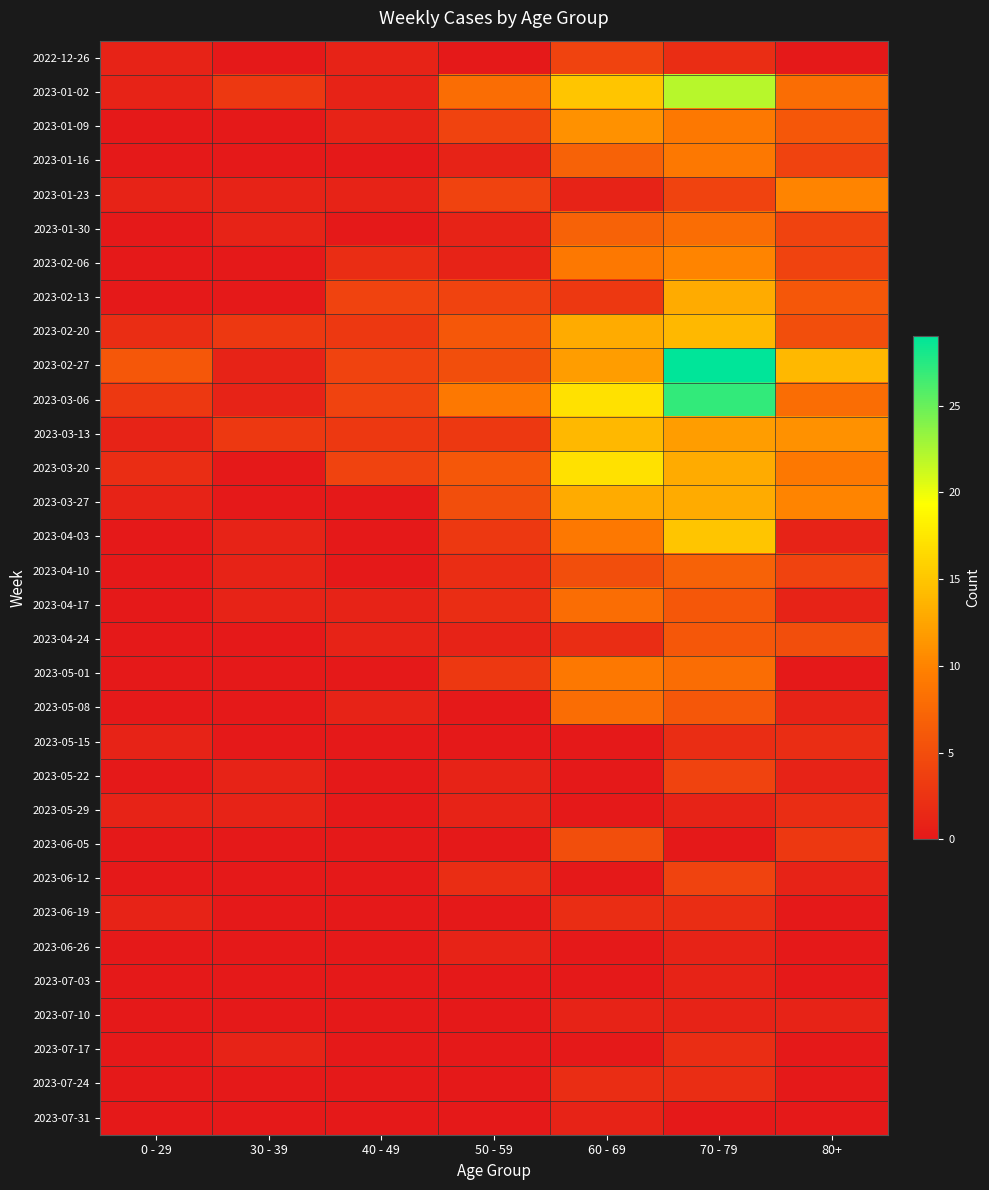

List the series in order of their peak value, highest first.

2023-02-27, 2023-03-06, 2023-01-02, 2023-03-20, 2023-04-03, 2023-02-20, 2023-03-13, 2023-02-13, 2023-03-27, 2023-01-09, 2023-01-23, 2023-02-06, 2023-01-16, 2023-05-01, 2023-01-30, 2023-04-17, 2023-05-08, 2023-04-10, 2023-04-24, 2023-06-05, 2022-12-26, 2023-05-22, 2023-06-12, 2023-05-15, 2023-05-29, 2023-06-19, 2023-07-17, 2023-07-24, 2023-06-26, 2023-07-03, 2023-07-10, 2023-07-31